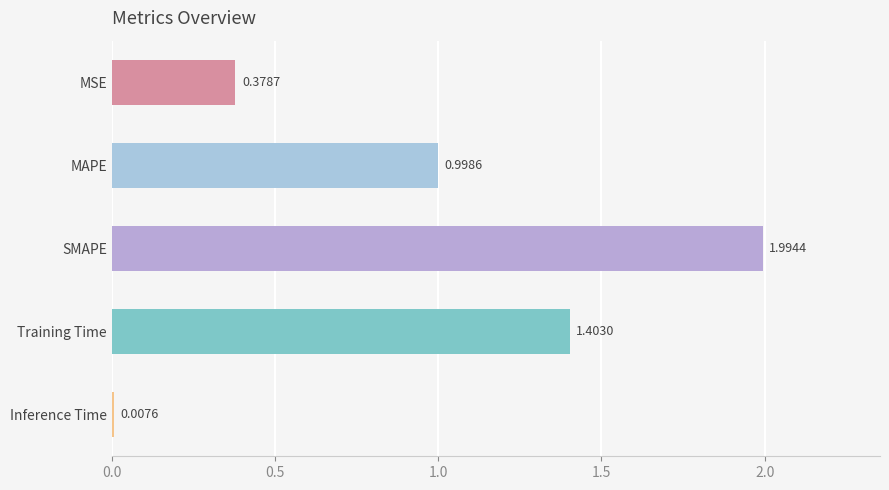

What is the average value?

1.0